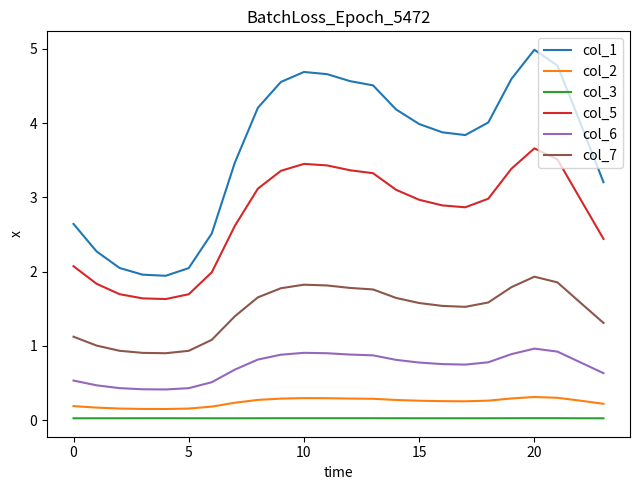

Which series has the largest range (max minus min)?

col_1